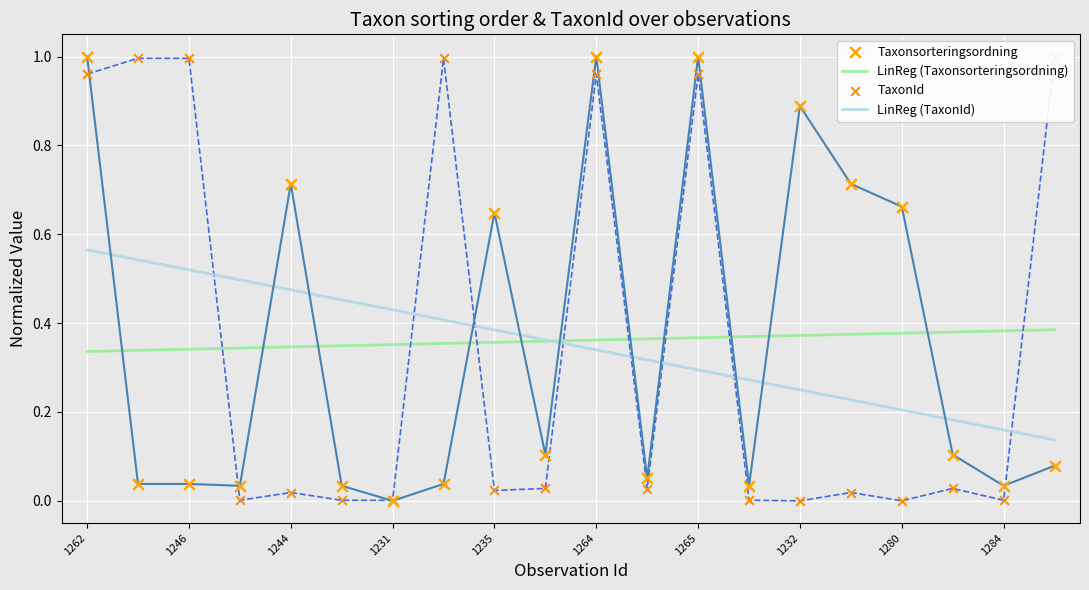

Which series has the widest spread of Y values?

Taxonsorteringsordning